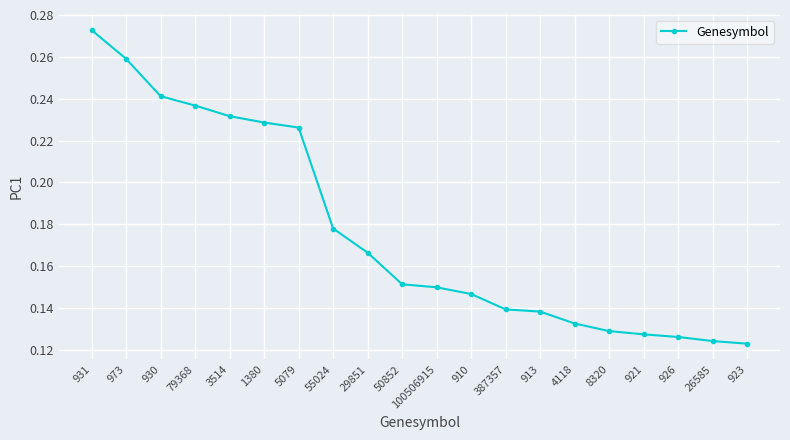

How many values are between 0 and 1?

20